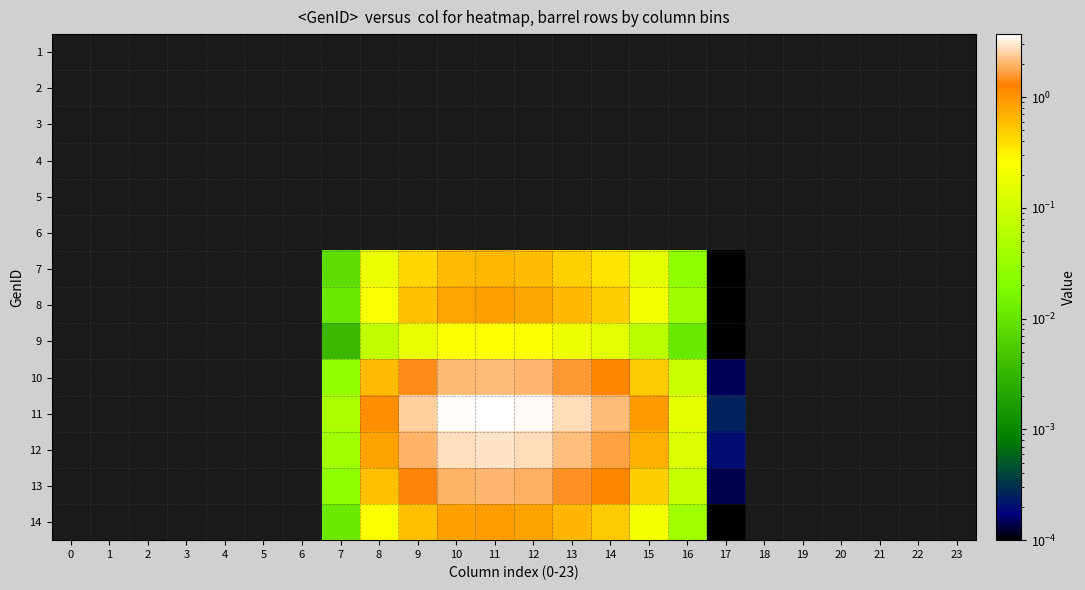

List the series in order of their peak value, lowest first.

row_0, row_1, row_2, row_3, row_4, row_5, row_8, row_6, row_7, row_13, row_12, row_9, row_11, row_10